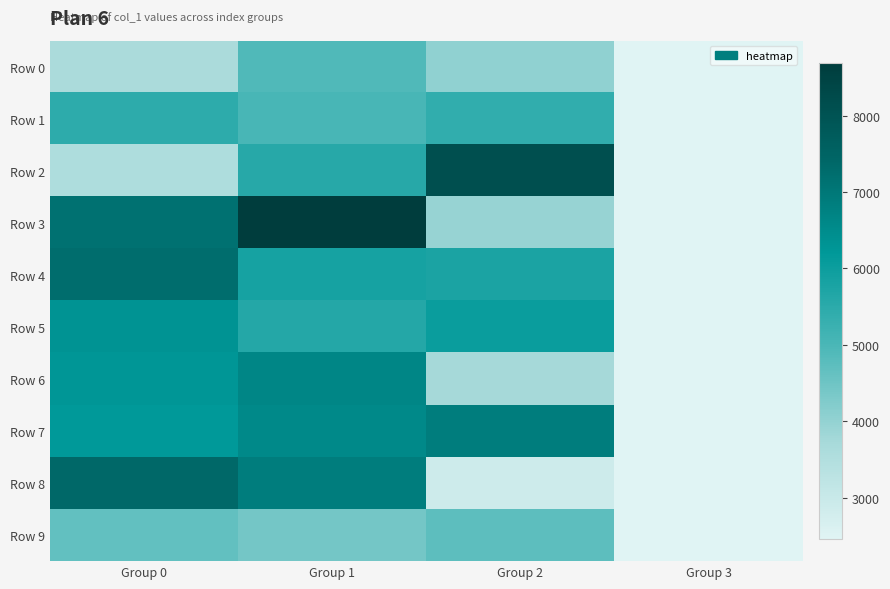

Count the number of categories in the chart.

4